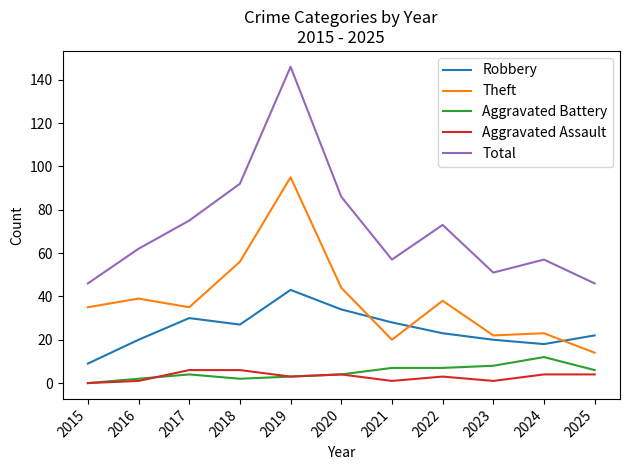

How many lines are shown in the chart?

5